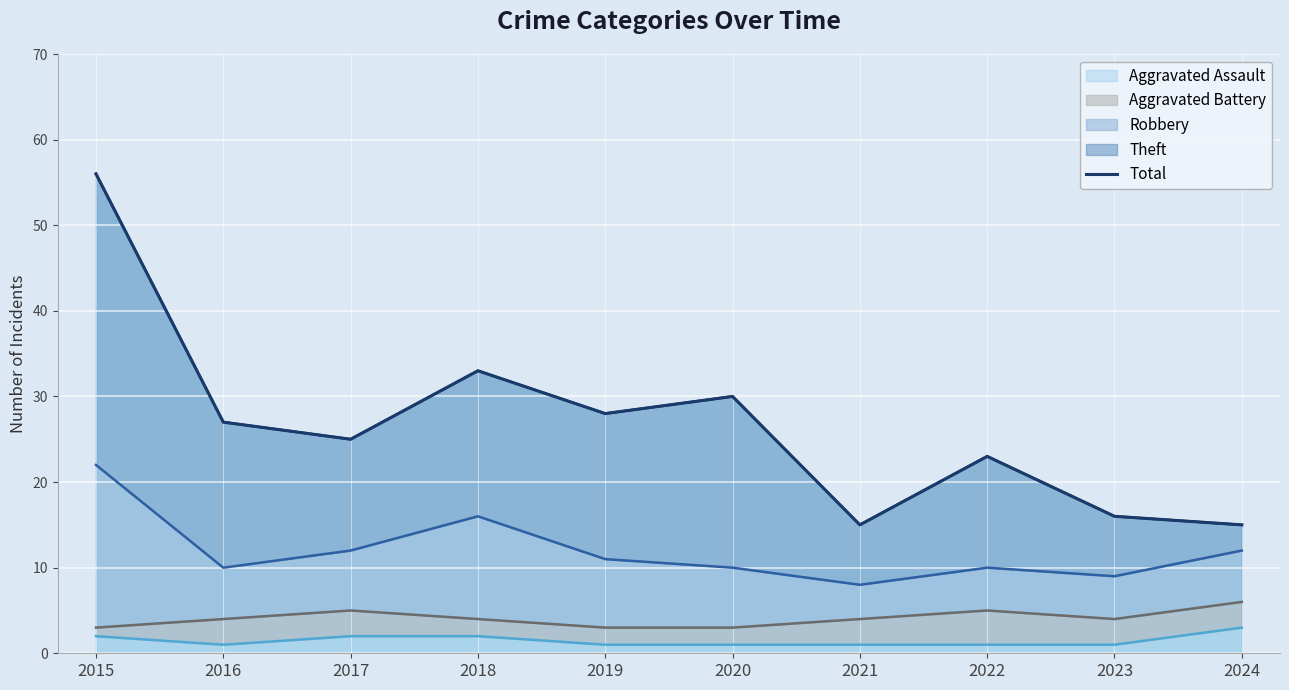

The value at 2021 is 21. True or false?

False